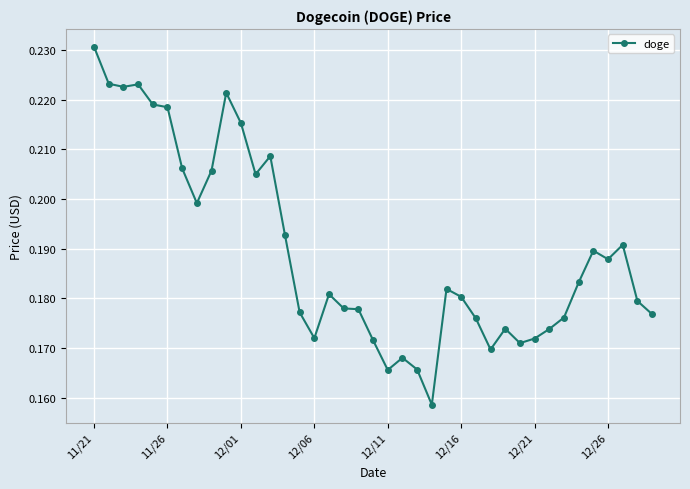

True or false: there are more than 1 points higher than both neighbors.

True